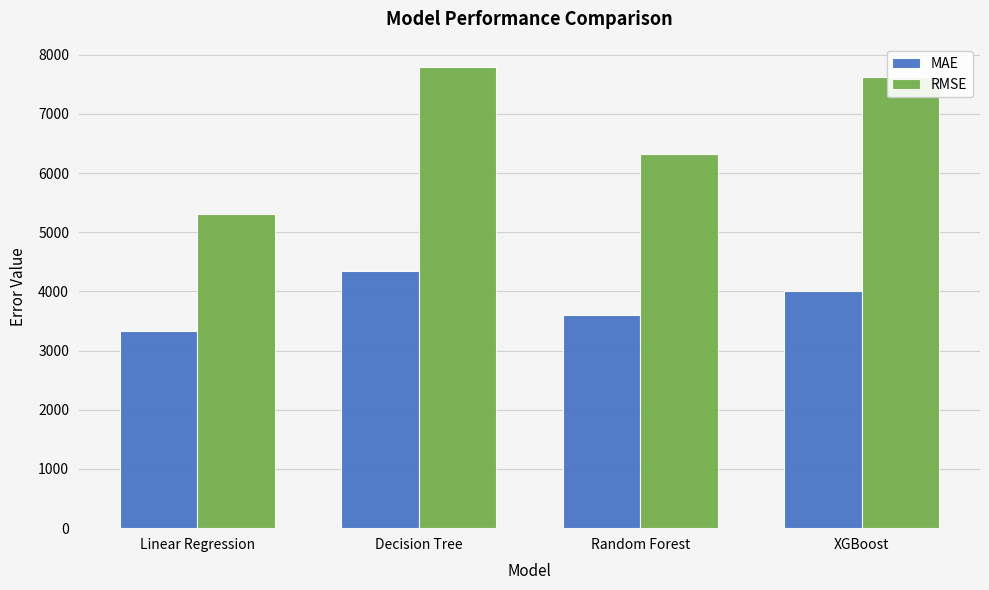

Is it true that MAE equals 5941.4 at Decision Tree?

False